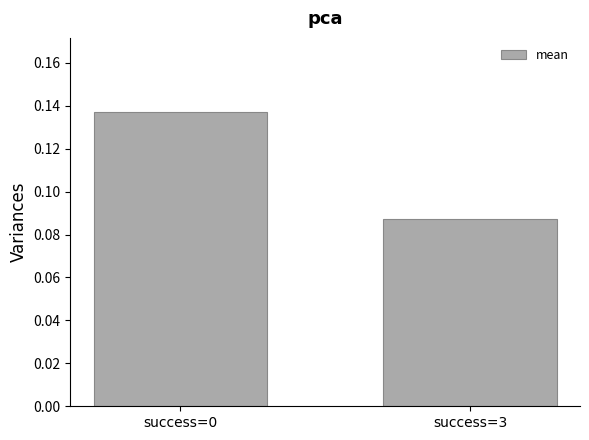

At which category does the chart reach its peak across all series?

success=0